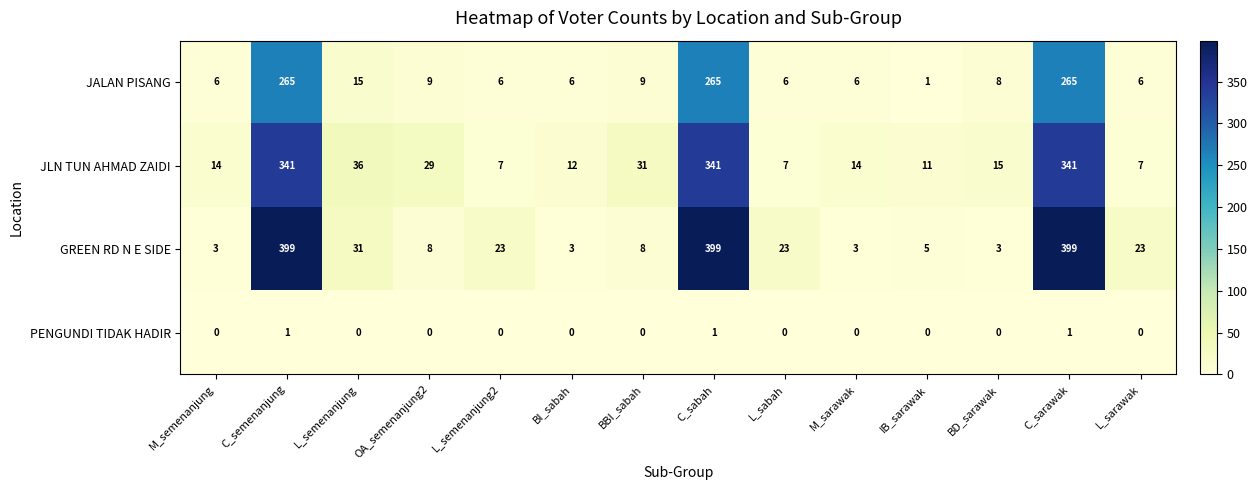

Count the number of categories in the chart.

14